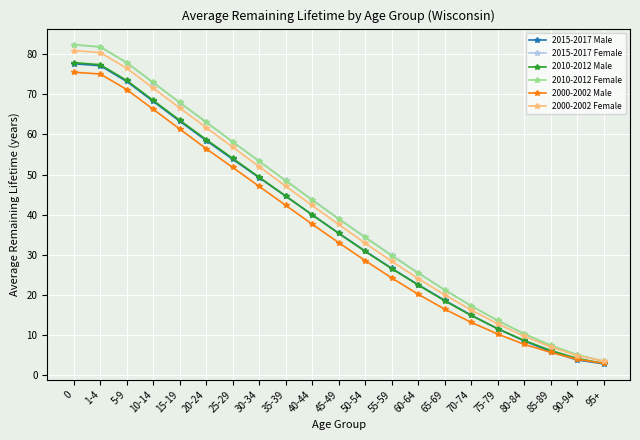

True or false: 2010-2012 Female has more than 1 interior local peaks.

False